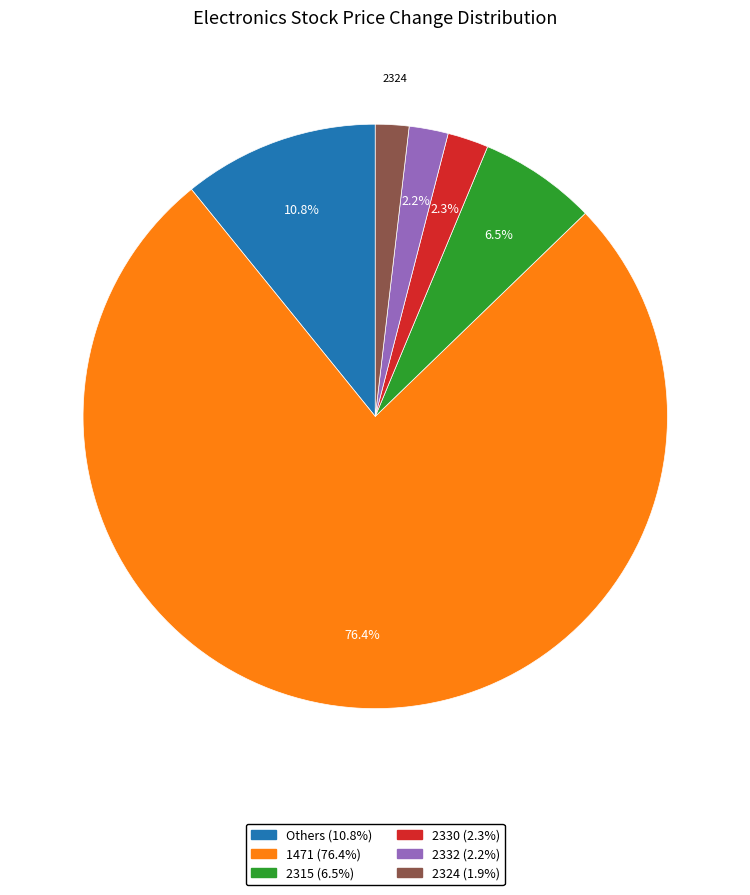

Is there any slice that represents more than half of the pie?

Yes